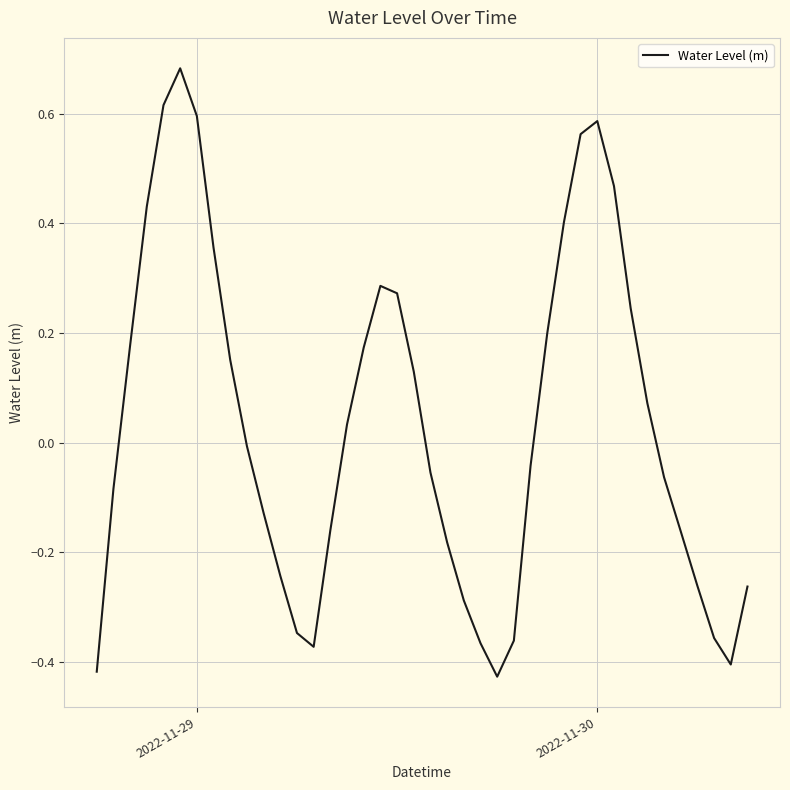

What is the difference between the maximum and minimum values?

1.1